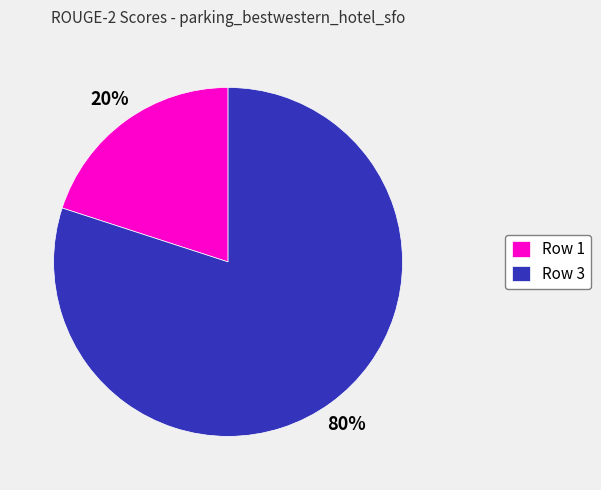

Which category has the smallest portion of the pie?

Row 1